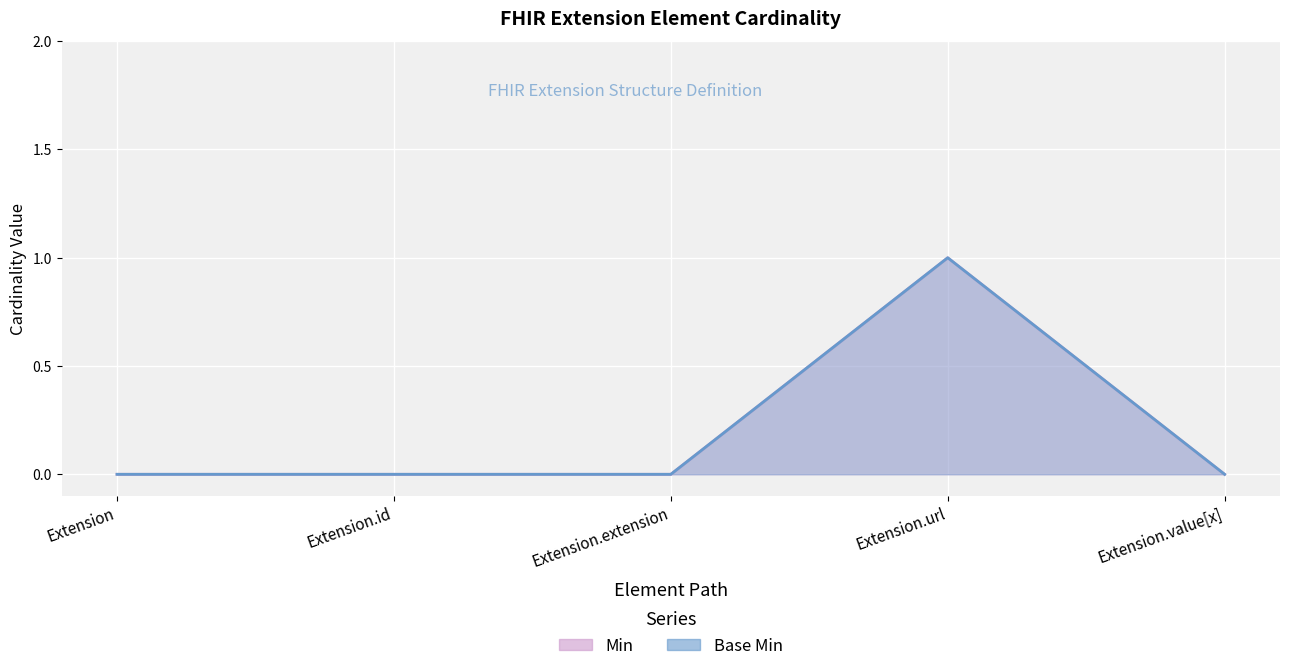

The value of Min at Extension.id is 0. True or false?

False